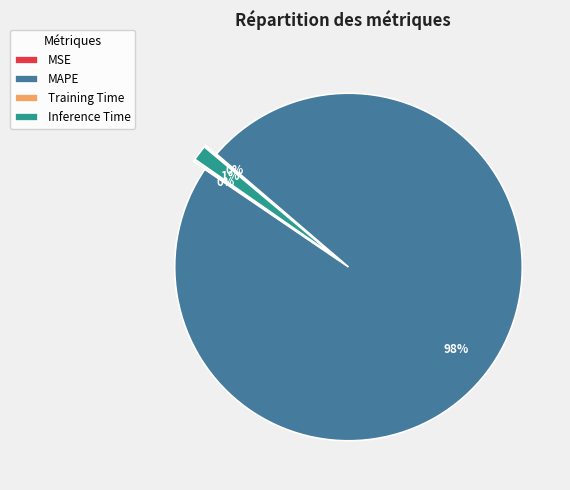

True or false: MAPE accounts for 98% of the total.

True